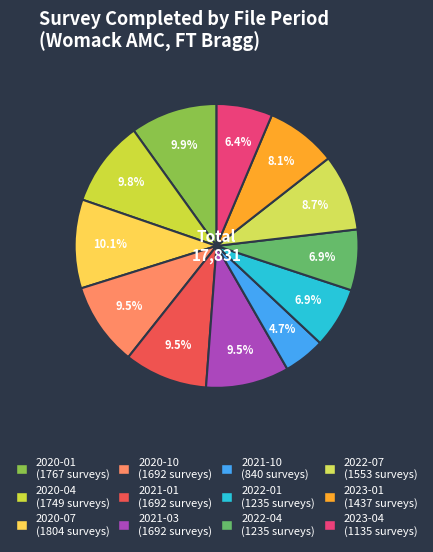

How many segments does this pie chart have?

12